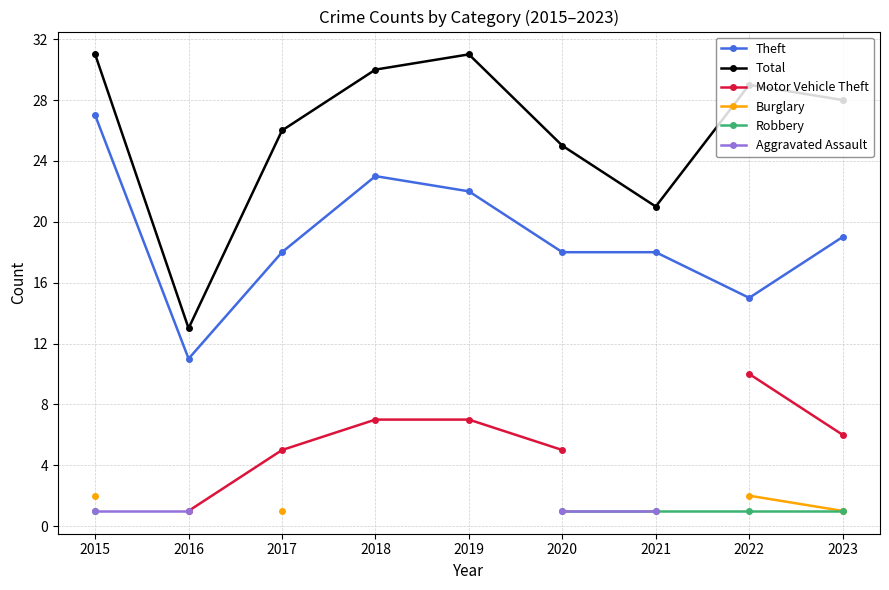

Does the chart have visible grid lines?

Yes